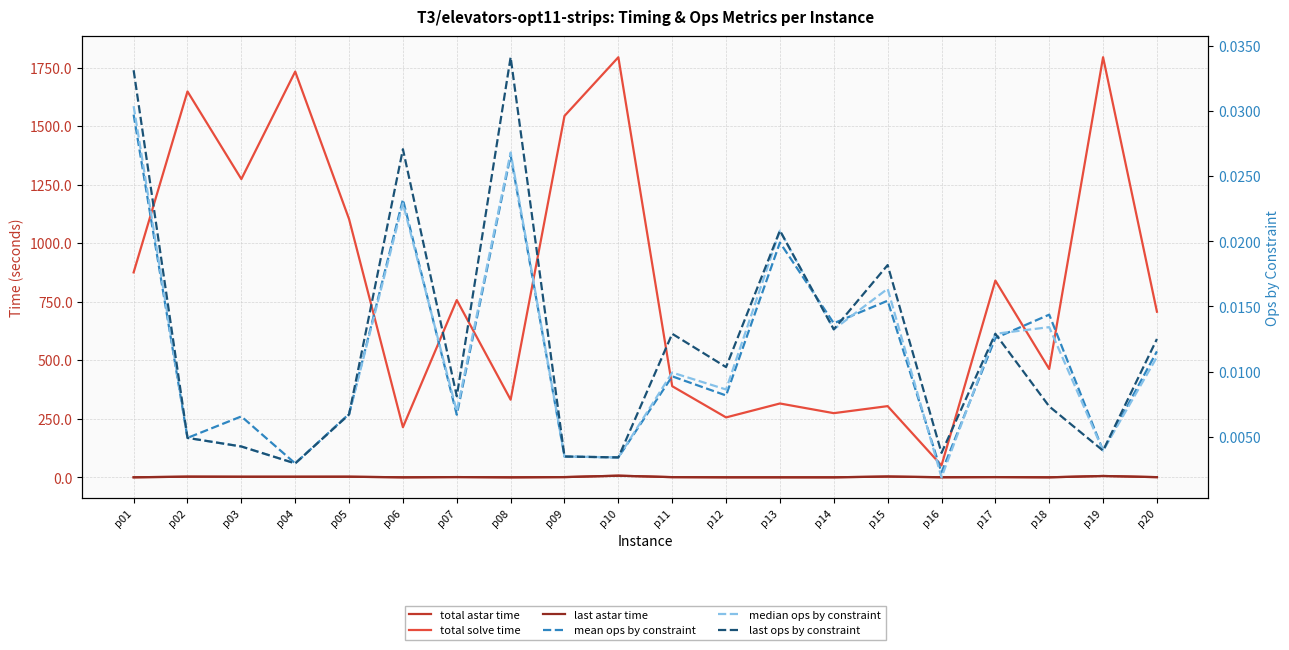

True or false: median ops by constraint has more than 0 points higher than both neighbors.

True